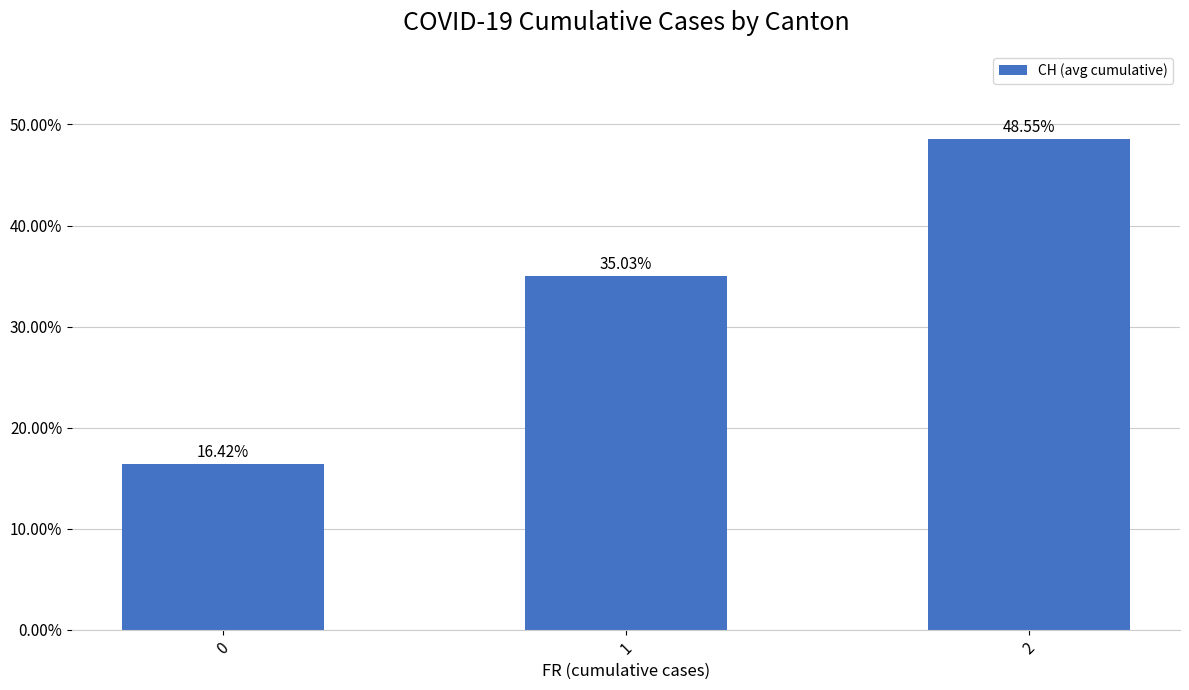

What is the value of the 2nd bar from the left?

0.4